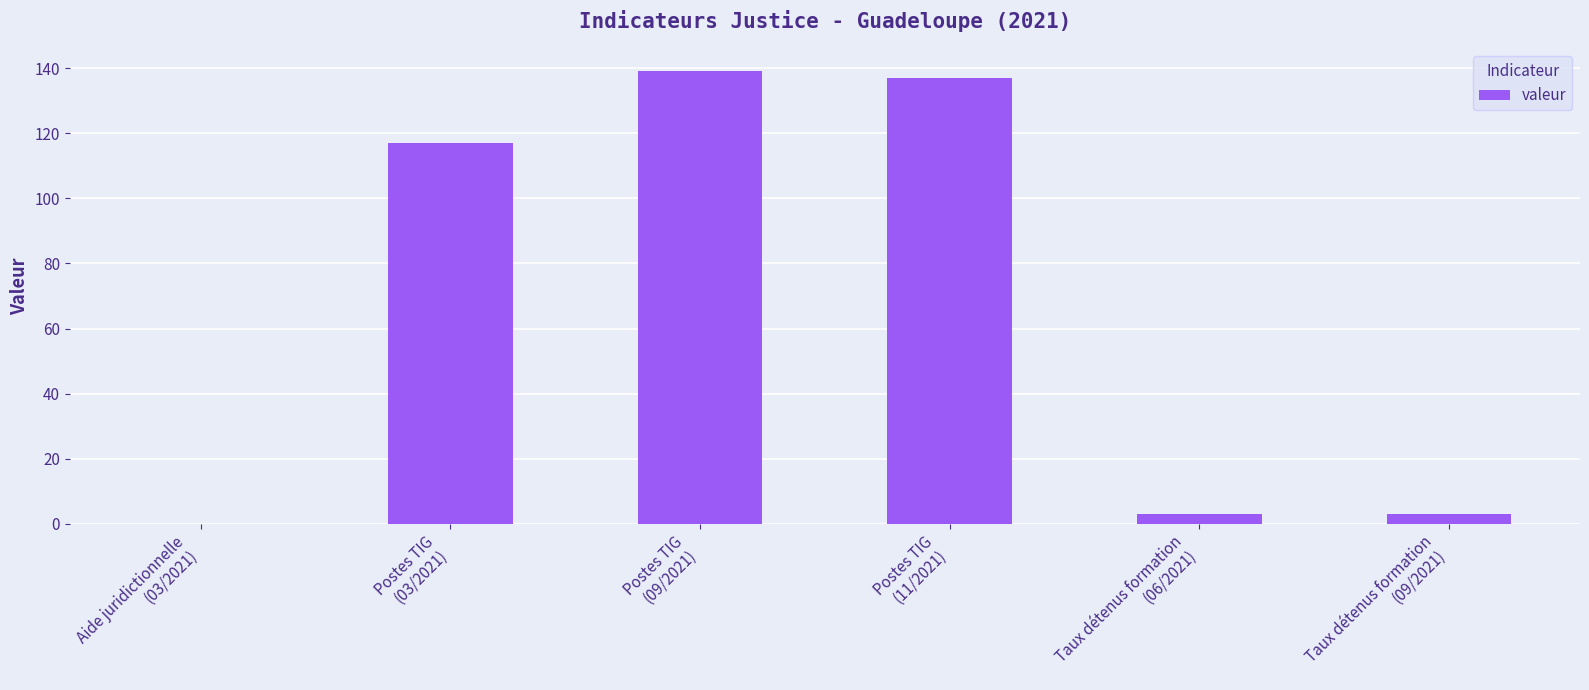

How many positive values are there?

5